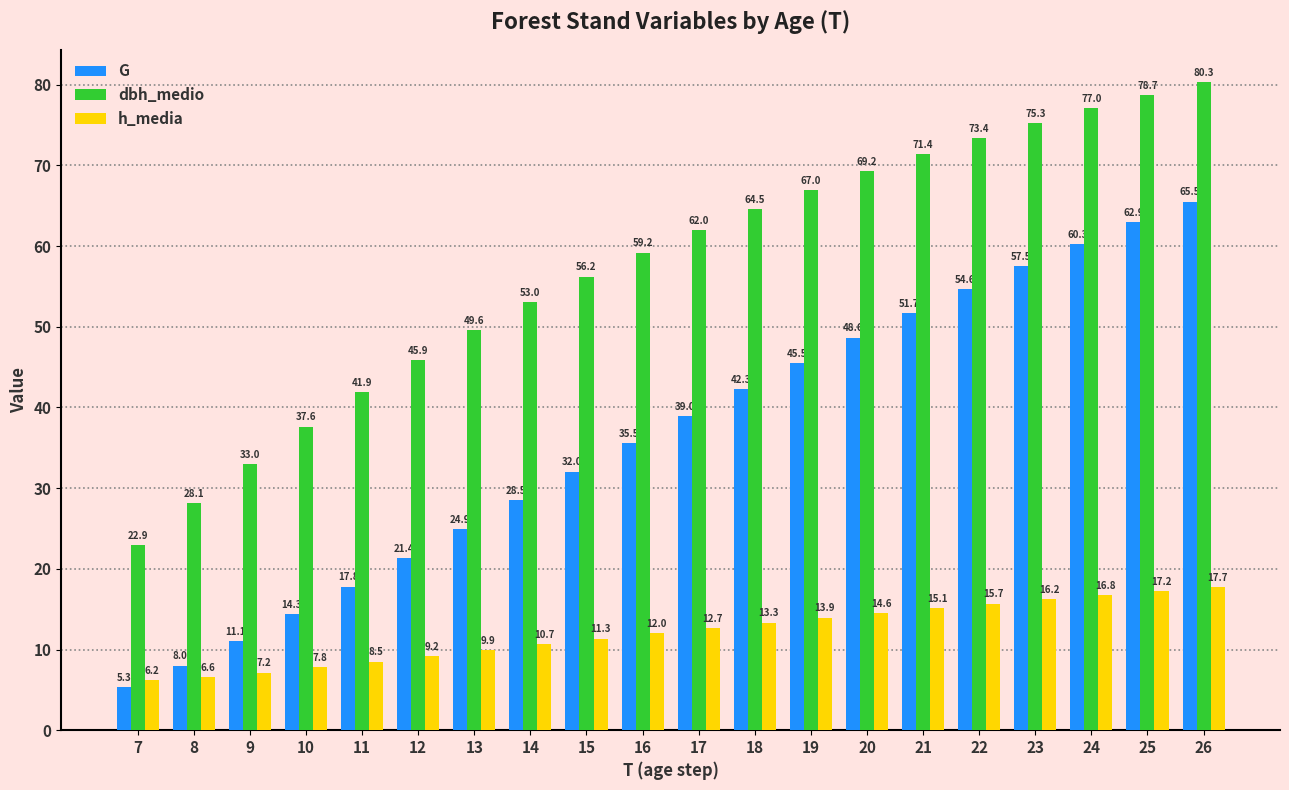

List the series in order of their peak value, lowest first.

h_media, G, dbh_medio